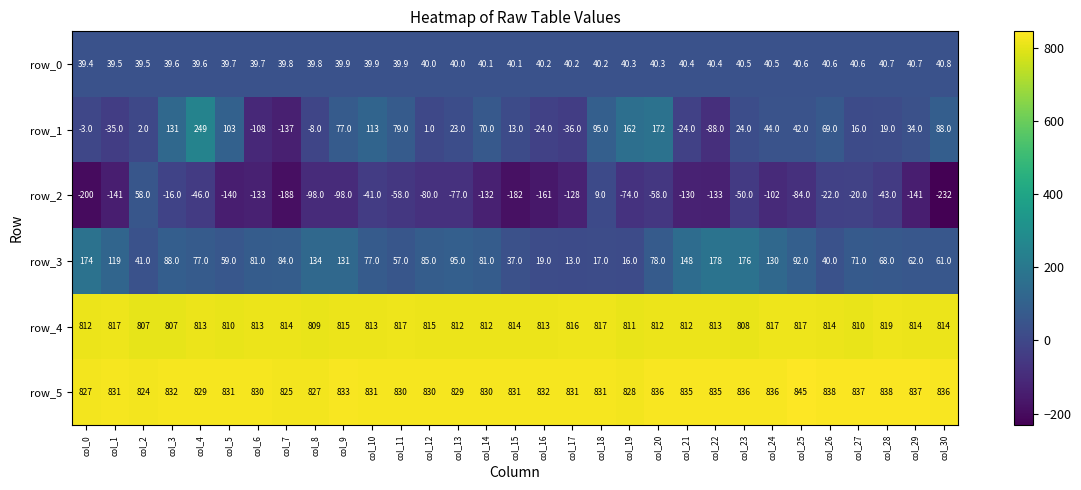

What is the spread (max minus min) of values at col_12?

910.0